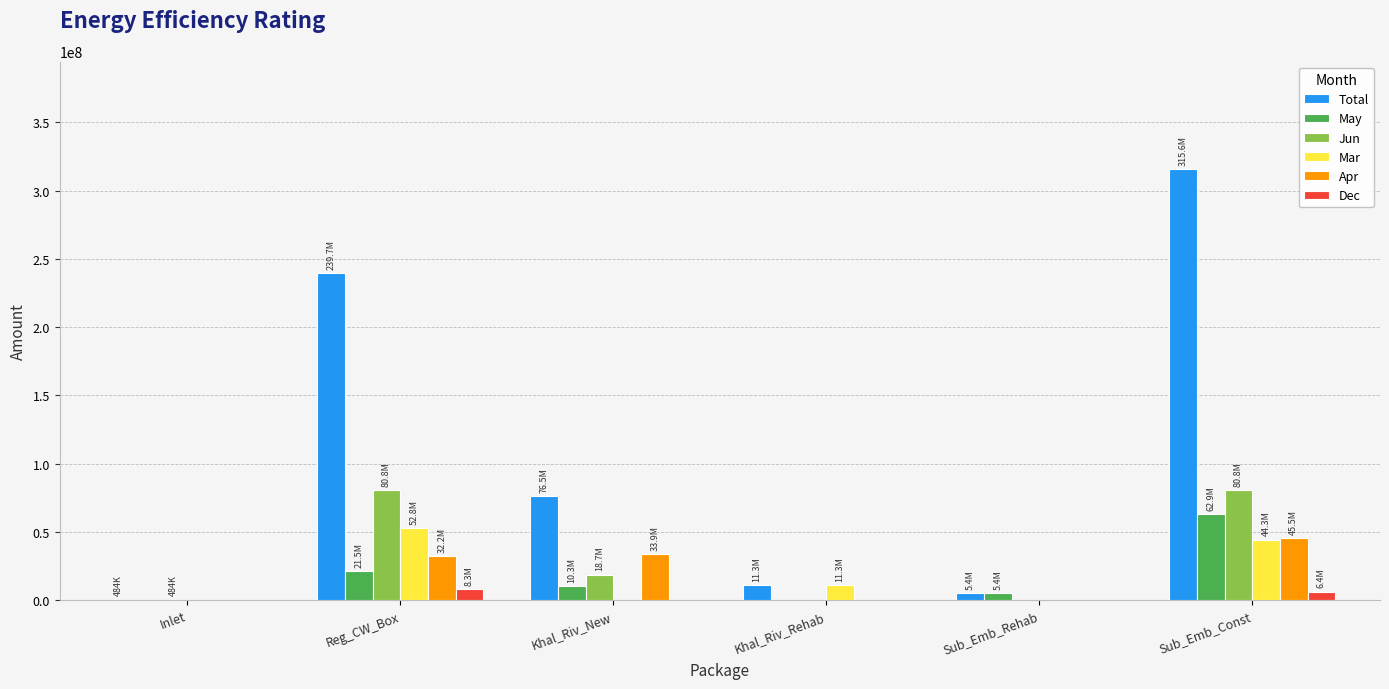

How many series are shown in this chart?

6